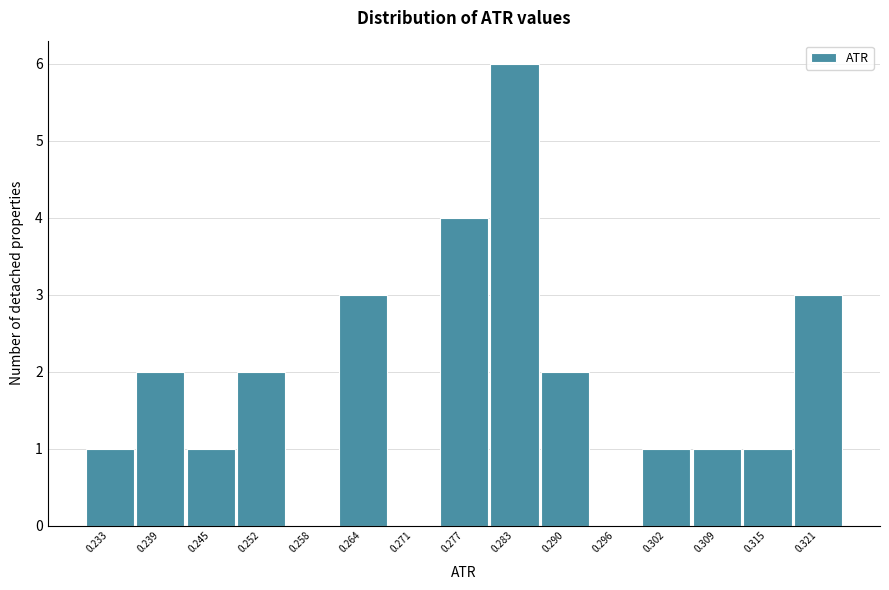

Reading left to right, extract all data points from this chart.

0.233=1	0.239=2	0.245=1	0.252=2	0.258=0	0.264=3	0.271=0	0.277=4	0.283=6	0.290=2	0.296=0	0.302=1	0.309=1	0.315=1	0.321=3